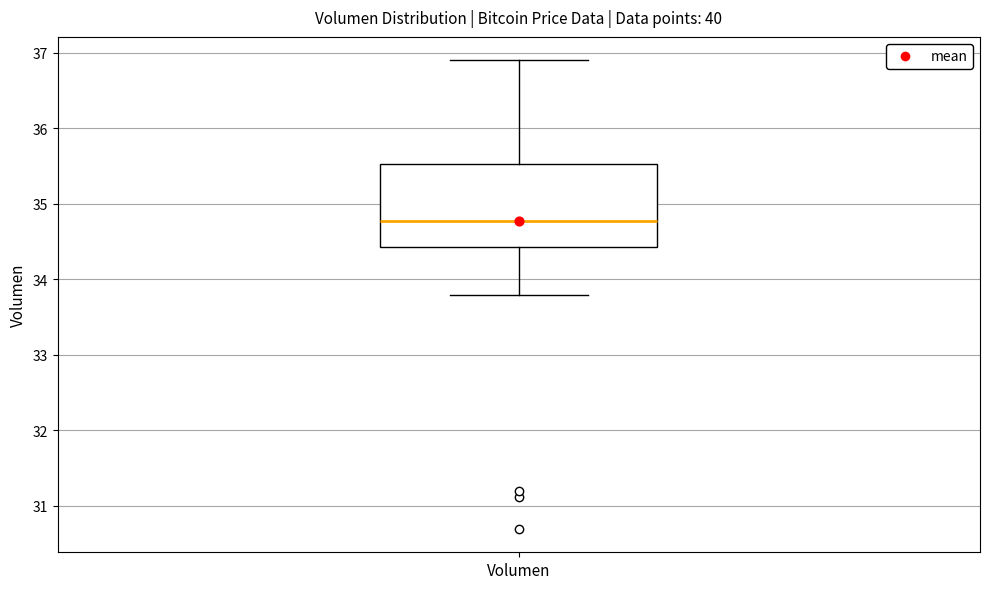

Read this box plot against the y-axis: the position of the median line, the range covered by the box, and the ends of both whiskers. The values are not printed on the chart, so give them approximately, as read against the axis.

median 34.8, box 34.4 to 35.5, whiskers 33.8 to 36.9